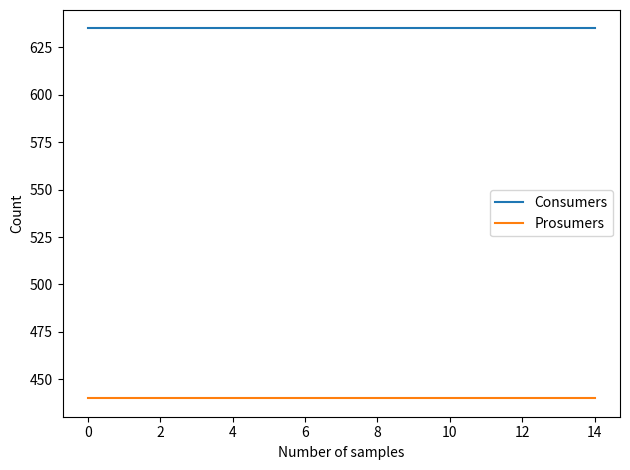

True or false: Prosumers and Consumers cross at least once.

False